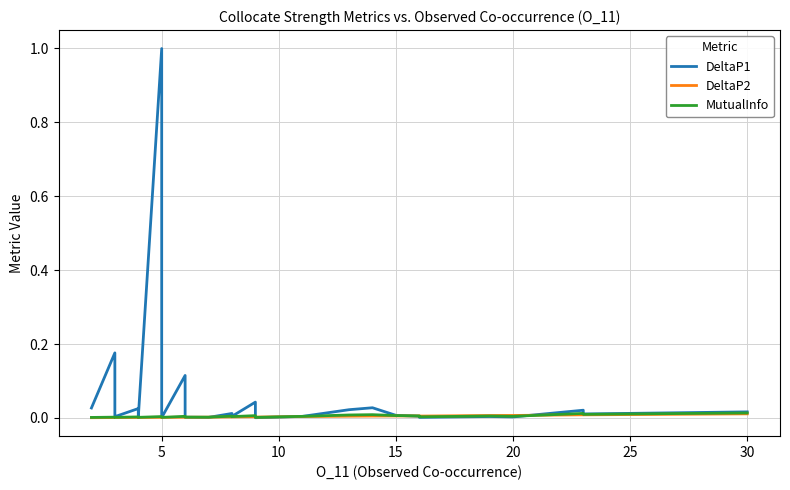

Does the chart have visible grid lines?

Yes